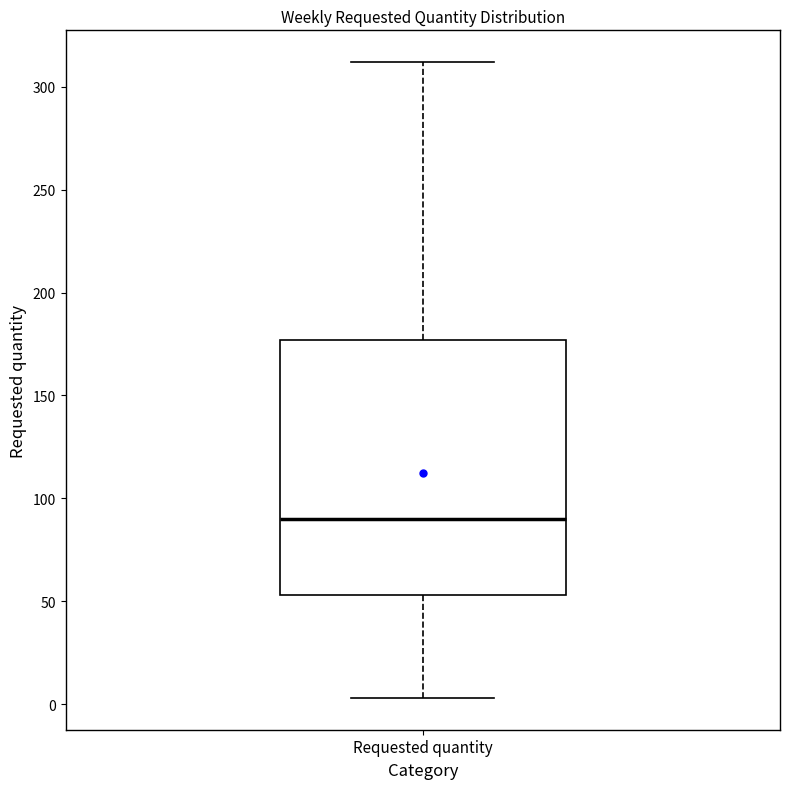

Where does the median line of the box for Requested quantity sit on the y-axis? The values are not printed on the chart, so give them approximately, as read against the axis.

90